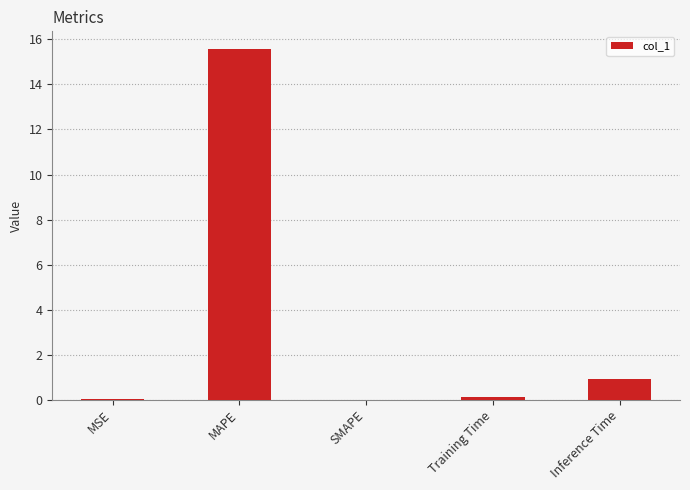

The value at Training Time is 0.1. True or false?

True